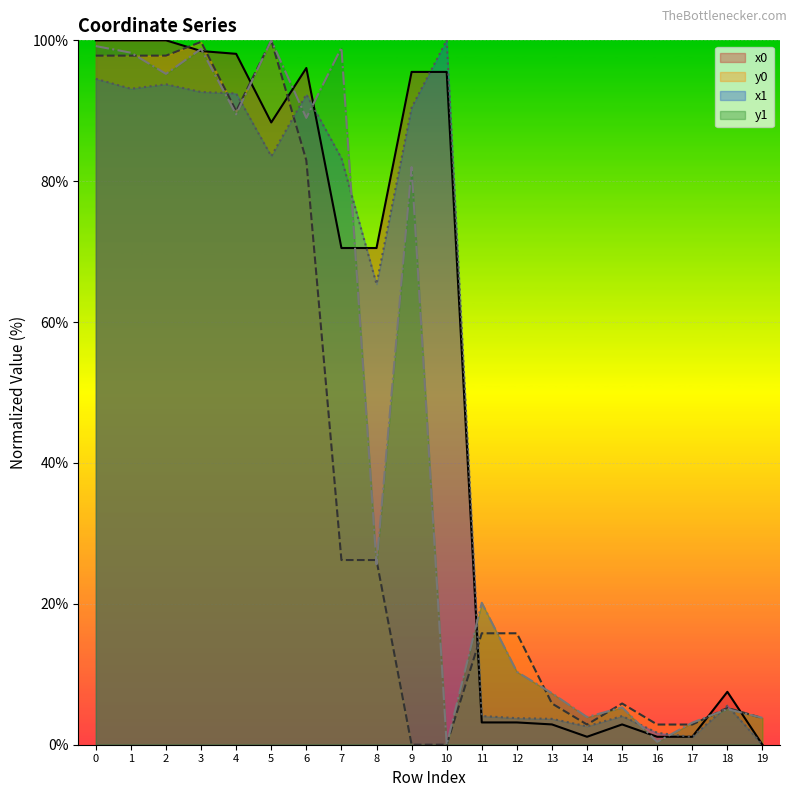

Rank the series at 19 from lowest to highest value.

x0, x1, y0, y1